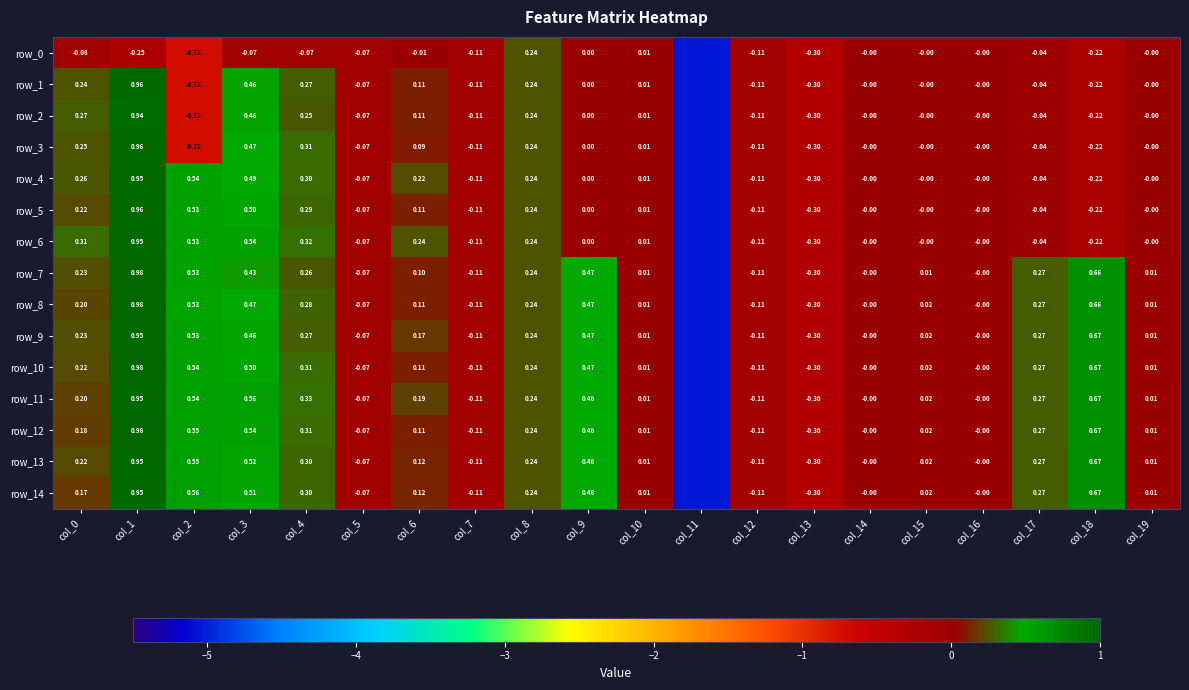

What is the average value of the row_8 series?

-0.1